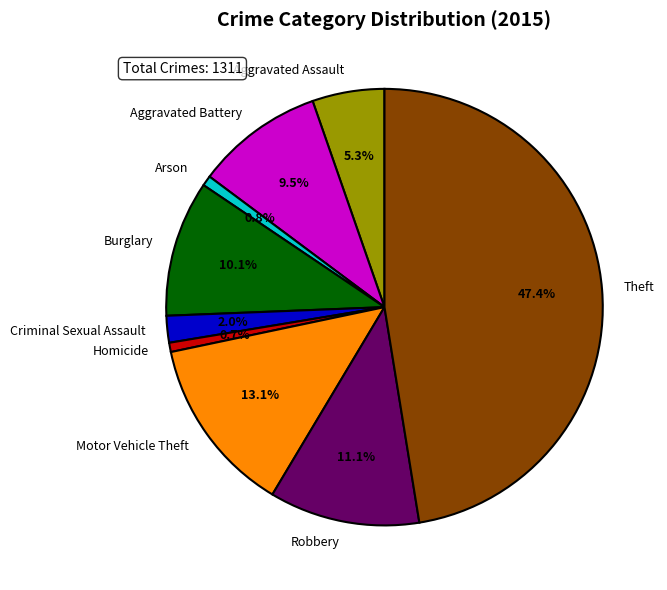

Approximately how many times larger is the value at Burglary compared to Aggravated Assault?

1.9